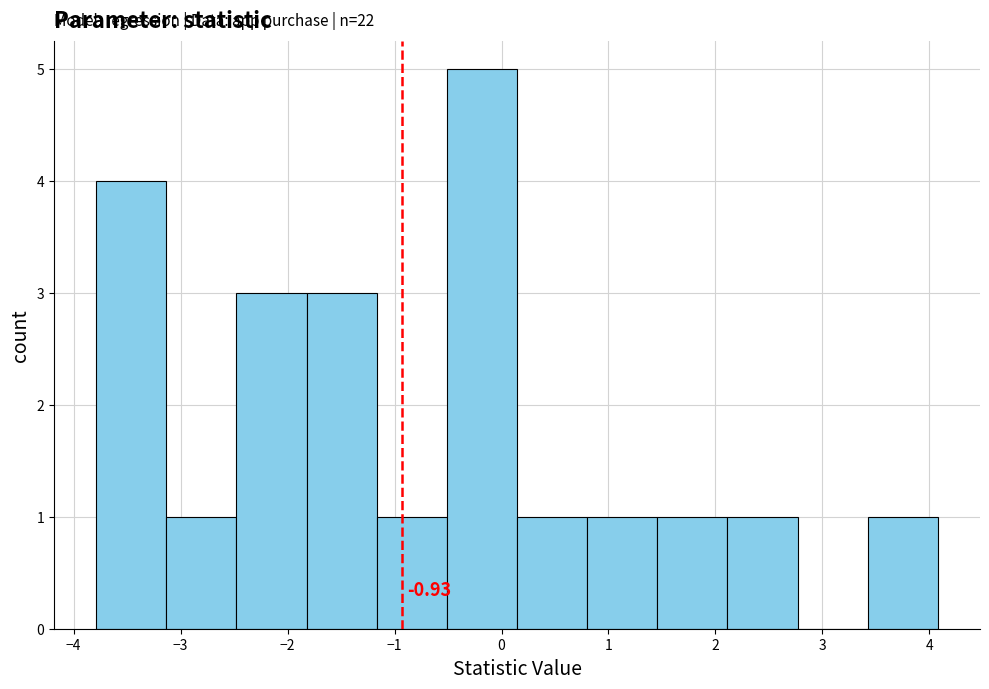

Which range on the x-axis has the tallest bar?

-0.5 to 0.1